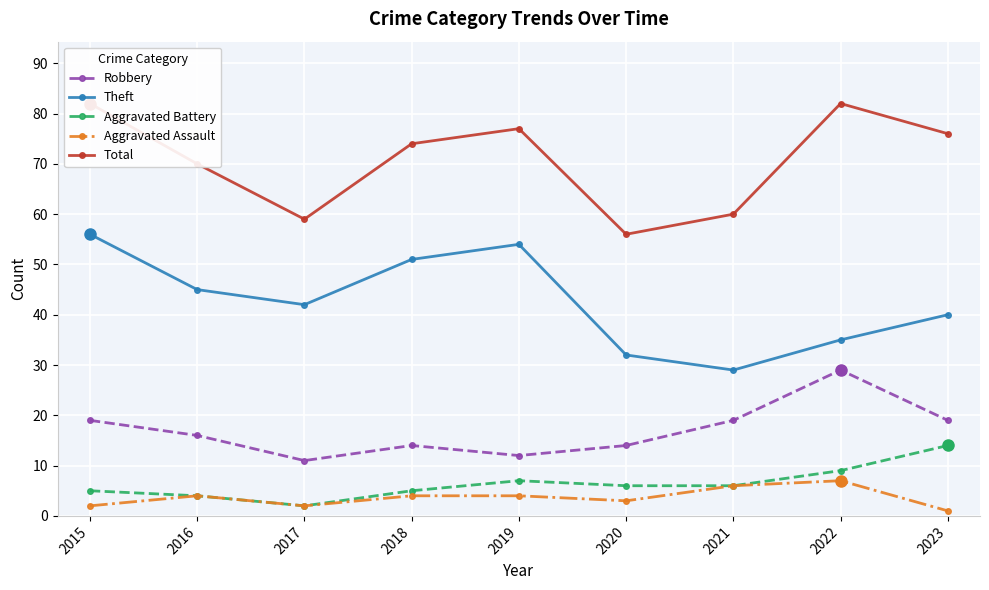

True or false: Robbery has more than 1 interior local peaks.

True